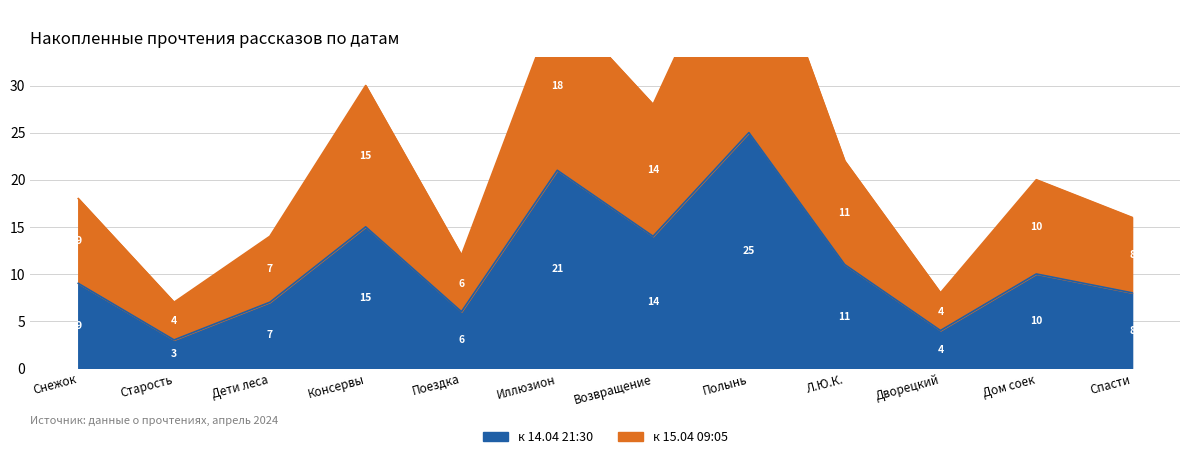

Between Л.Ю.К. and Старость, which is larger?

Л.Ю.К.